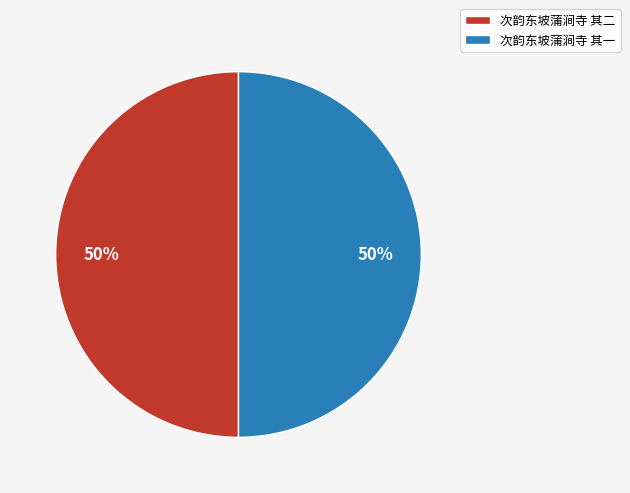

To the nearest percent, what portion does 次韵东坡蒲涧寺 其二 represent?

50%